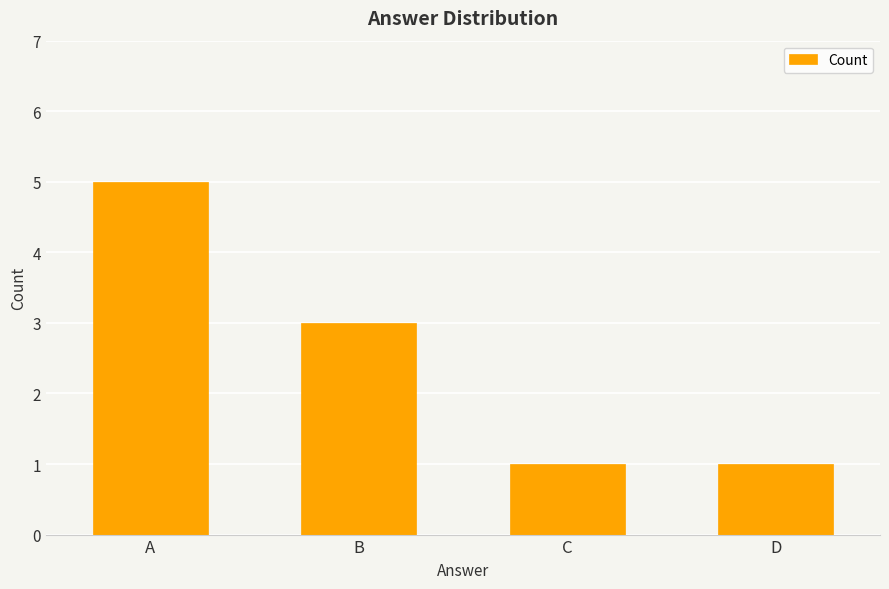

Are the bars grouped side by side (vs. stacked)?

No